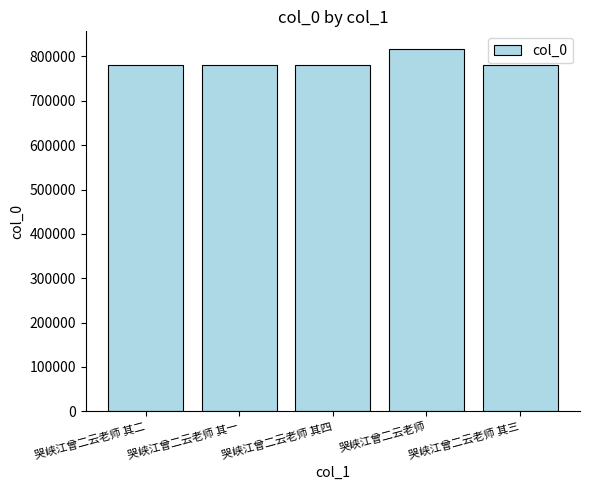

Which has a higher value, 哭峡江曾二云老师 or 哭峡江曾二云老师 其二?

哭峡江曾二云老师